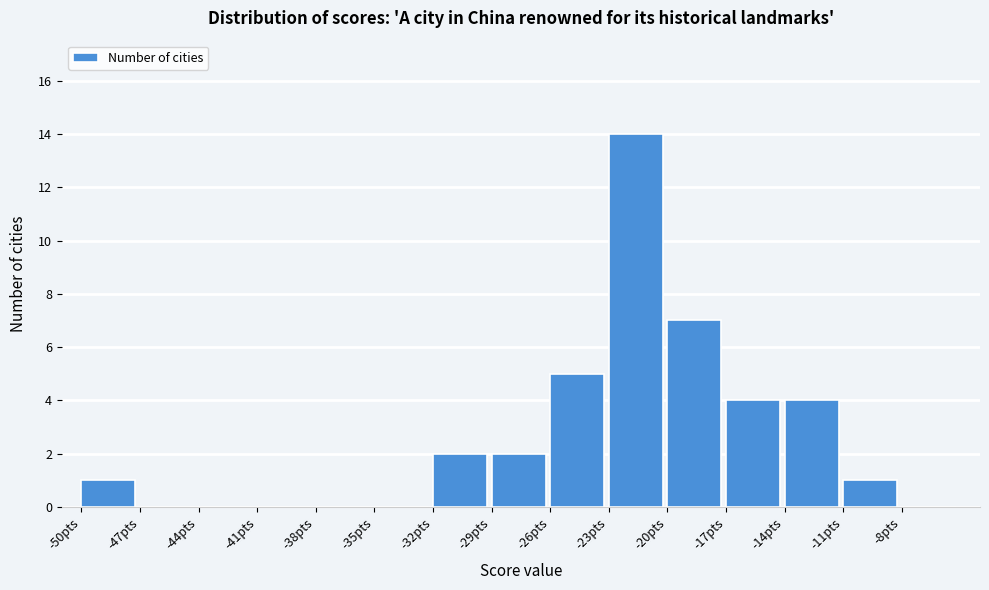

Reading left to right, list every bar in this chart as the range it spans on the x-axis followed by its height. The values are not printed on the chart, so give them approximately, as read against the axis.

-50 to -47: 1
-47 to -44: 0
-44 to -41: 0
-41 to -38: 0
-38 to -35: 0
-35 to -32: 0
-32 to -29: 2
-29 to -26: 2
-26 to -23: 5
-23 to -20: 14
-20 to -17: 7
-17 to -14: 4
-14 to -11: 4
-11 to -8: 1
-8 to -5: 0